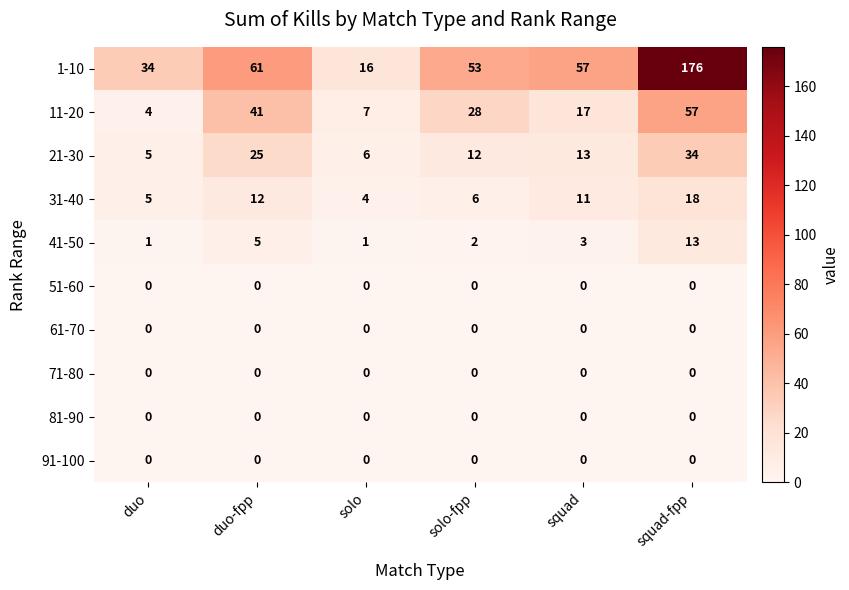

What is the total value across all series at duo?

49